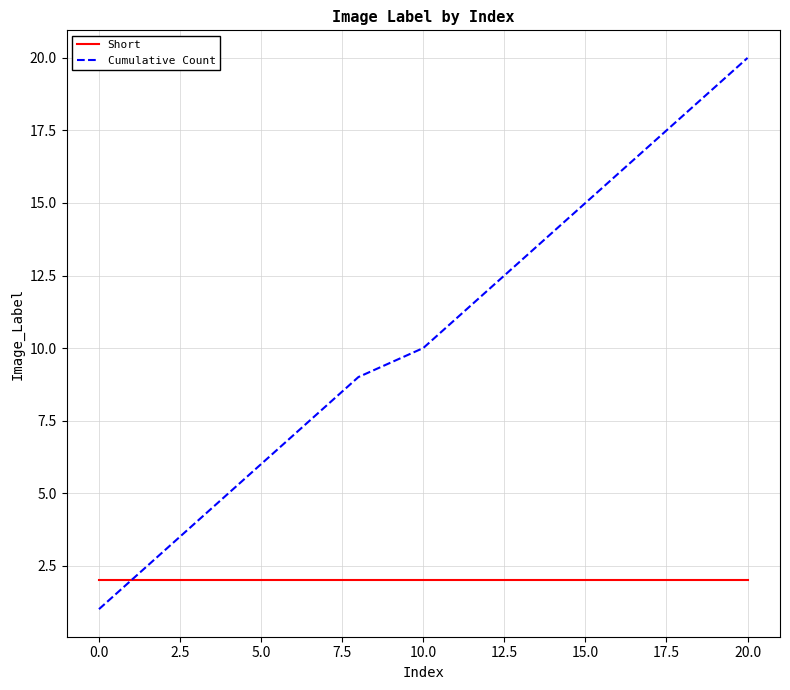

Which series has the largest total across all categories?

Cumulative Count